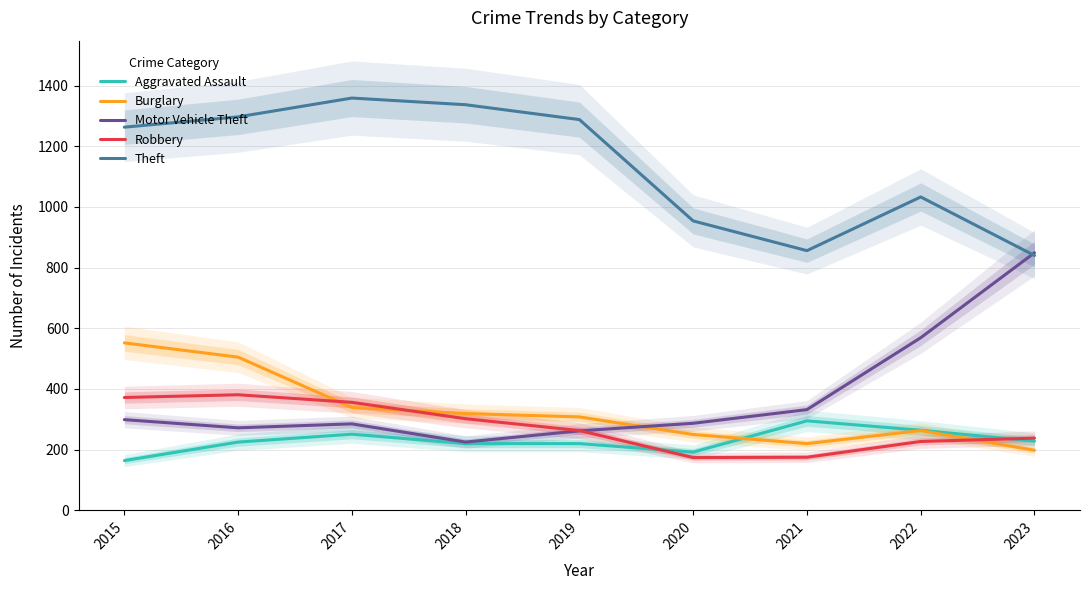

What is the lowest value of the Robbery series?

174